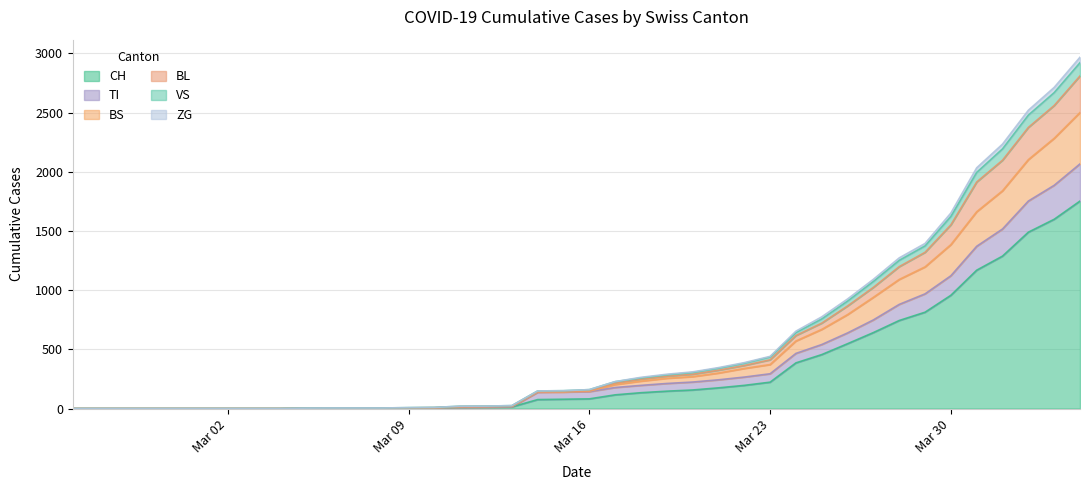

The VS series shows 0 at 2020-03-01. True or false?

True